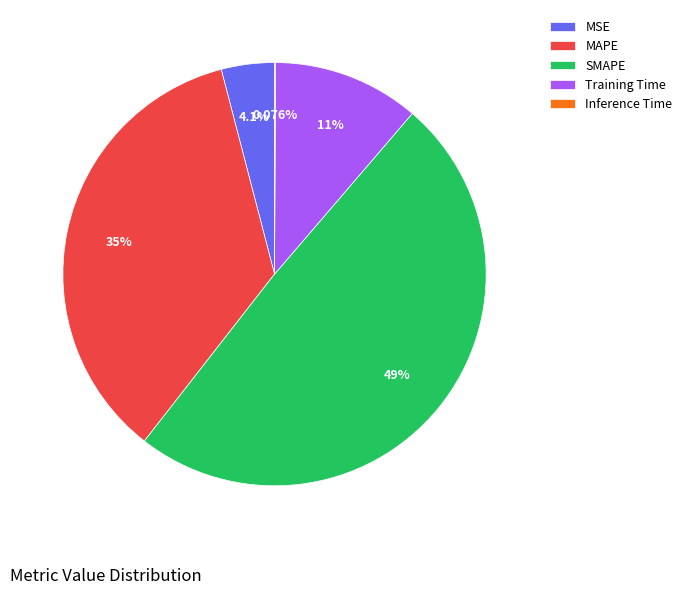

True or false: MAPE accounts for 35% of the total.

True